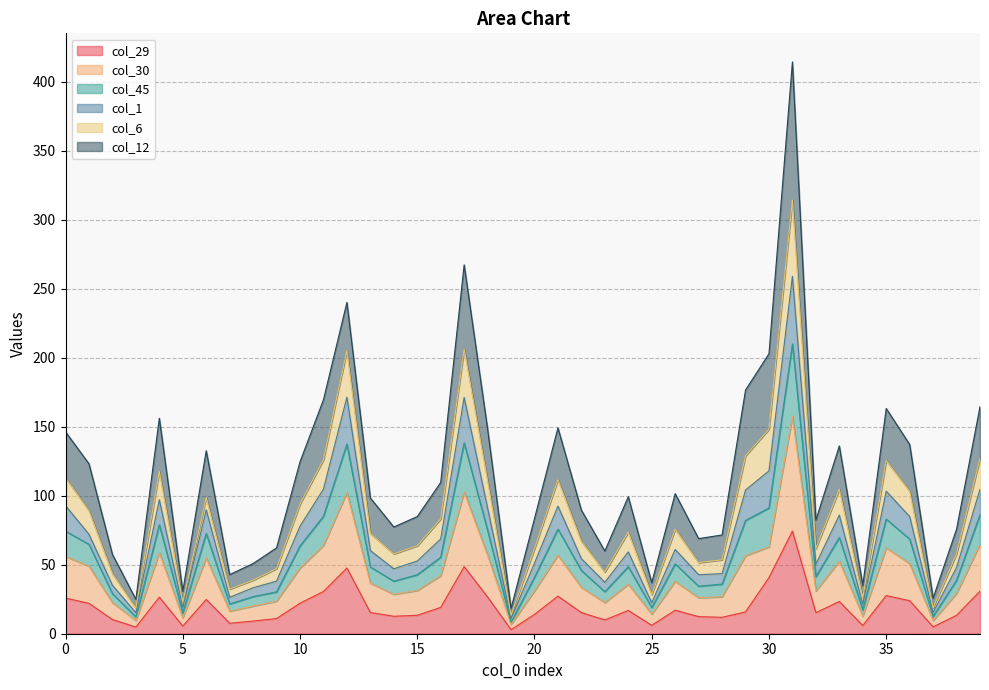

The col_29 series shows 38.1 at 10. True or false?

False